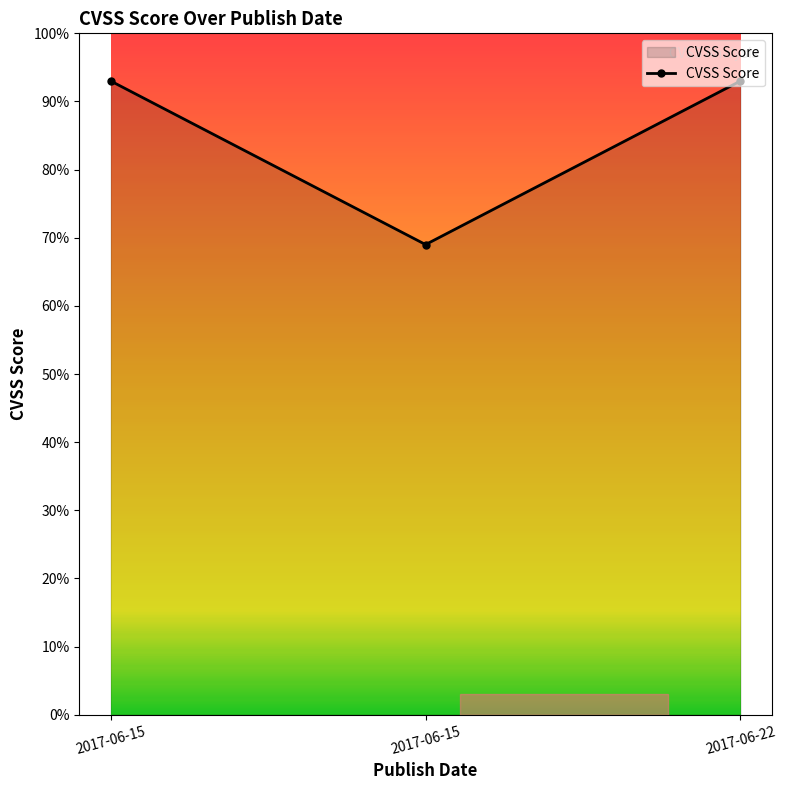

Reading left to right, transcribe all the data shown in this chart.

9.3	6.9	9.3